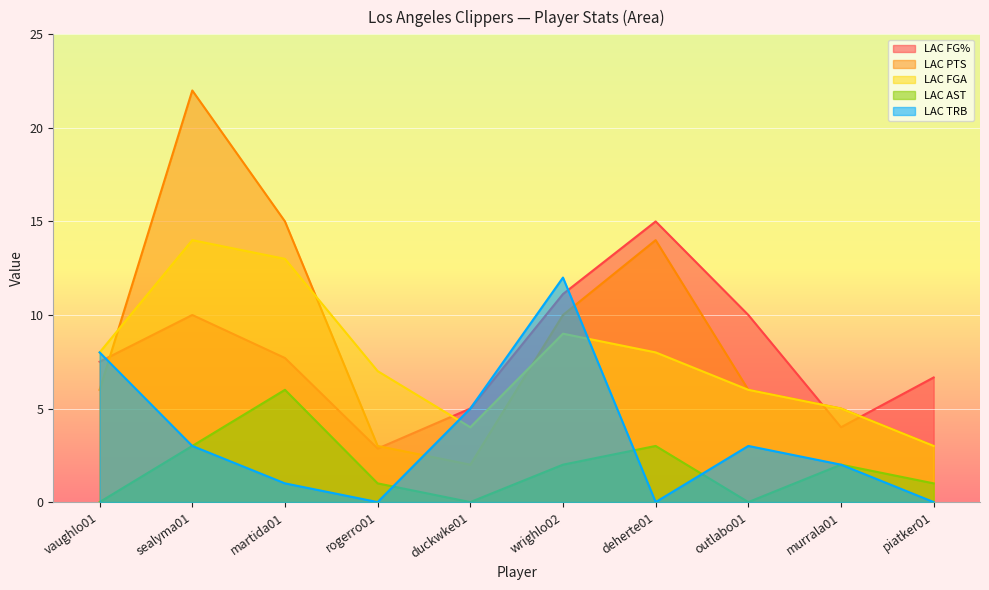

At martida01, list the series in order from smallest to largest.

LAC TRB, LAC AST, LAC FG%, LAC FGA, LAC PTS